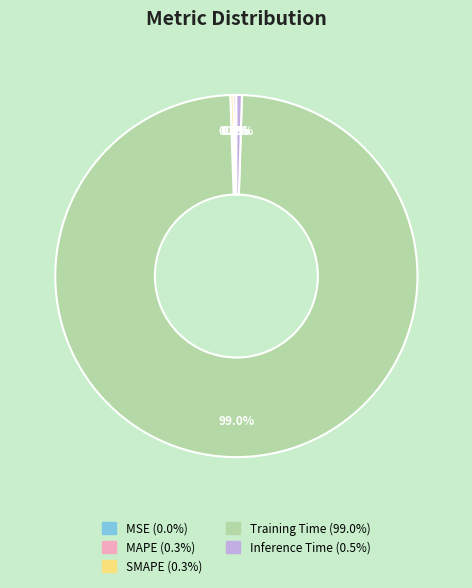

What portion of the pie excludes Inference Time?

99.5%